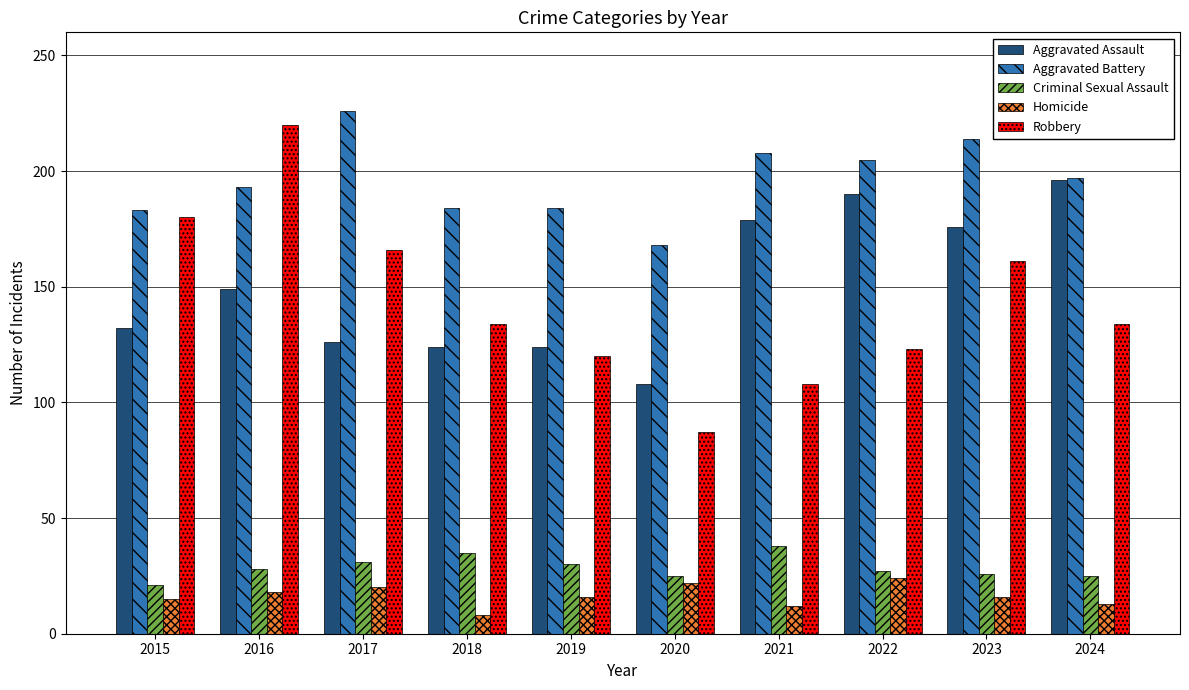

What is the greatest value displayed?

226